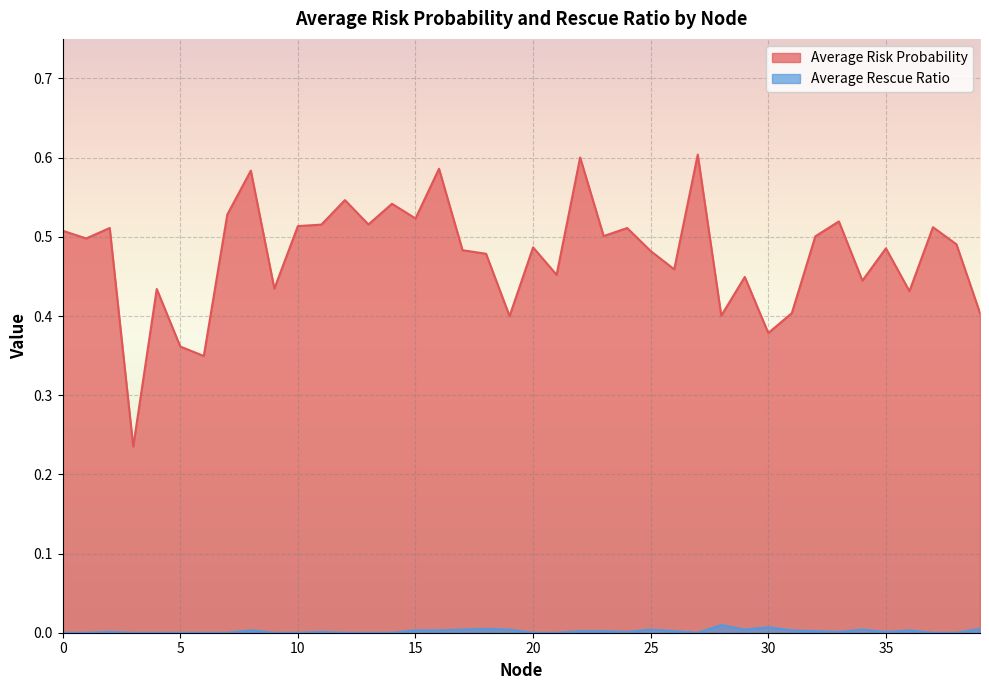

Reading right to left, extract all data points from this chart.

Average Risk Probability: 0.4	0.5	0.5	0.4	0.5	0.4	0.5	0.5	0.4	0.4	0.4	0.4	0.6	0.5	0.5	0.5	0.5	0.6	0.5	0.5	0.4	0.5	0.5	0.6	0.5	0.5	0.5	0.5	0.5	0.5	0.4	0.6	0.5	0.3	0.4	0.4	0.2	0.5	0.5	0.5
Average Rescue Ratio: 0.0	0.0	0.0	0.0	0.0	0.0	0.0	0.0	0.0	0.0	0.0	0.0	0.0	0.0	0.0	0.0	0.0	0.0	0.0	0.0	0.0	0.0	0.0	0.0	0.0	0.0	0.0	0.0	0.0	0.0	0.0	0.0	0.0	0.0	0.0	0.0	0.0	0.0	0.0	0.0